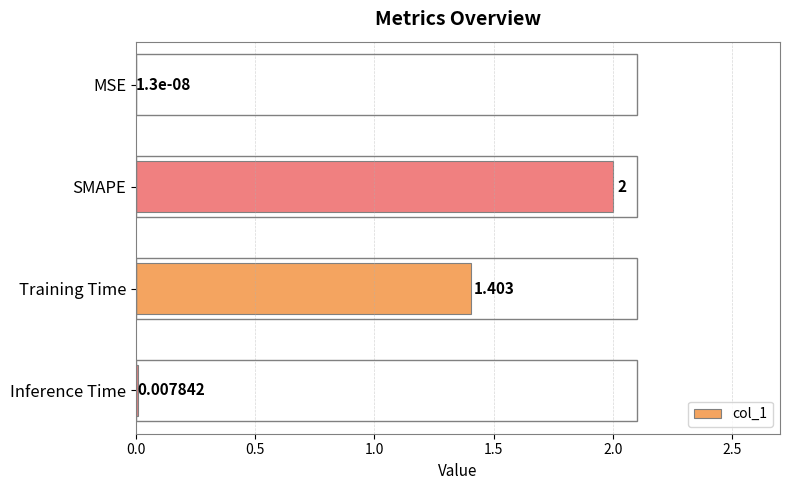

Between SMAPE and Inference Time, which is larger?

SMAPE